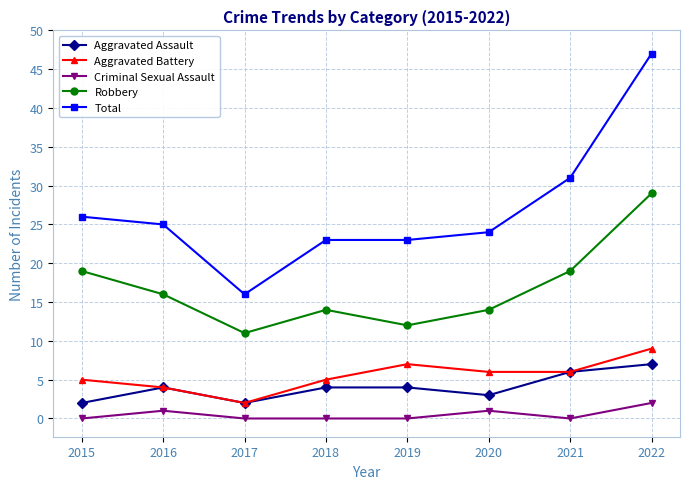

The Robbery series shows 11 at 2017. True or false?

True